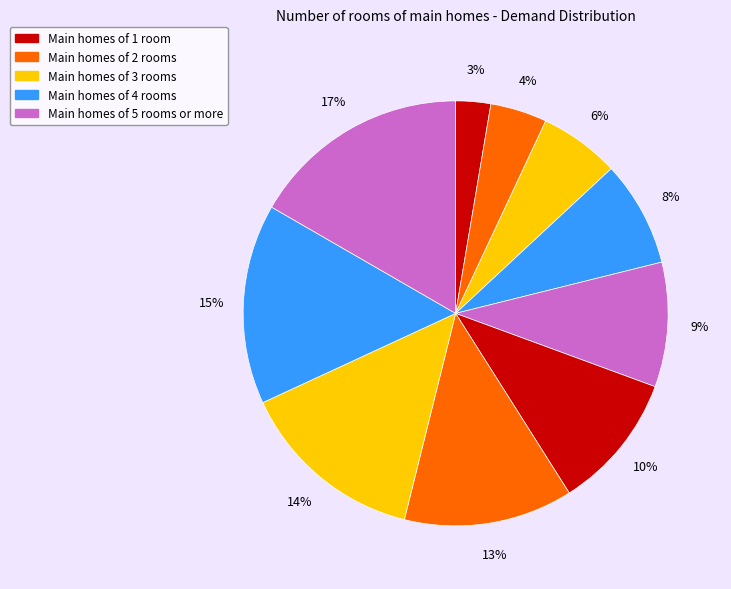

Count the number of slices in the pie.

10